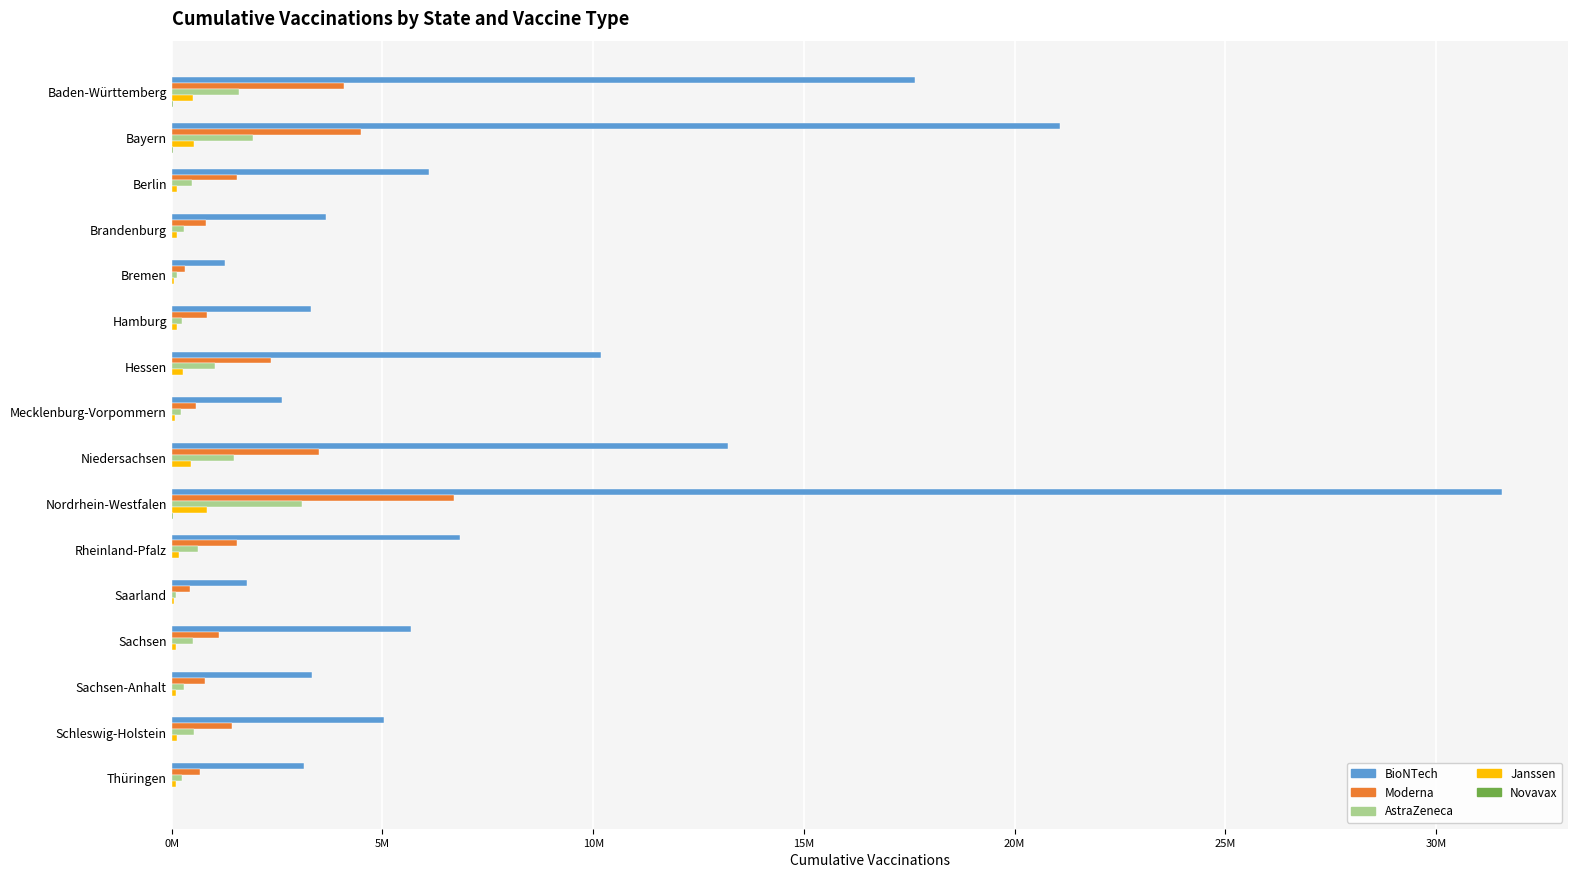

How many bars are there in each group?

5